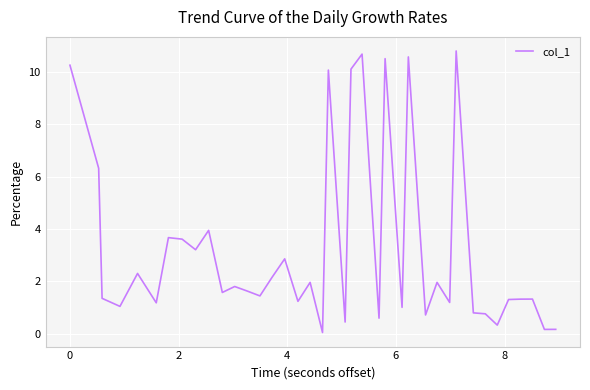

How many lines are shown in the chart?

1